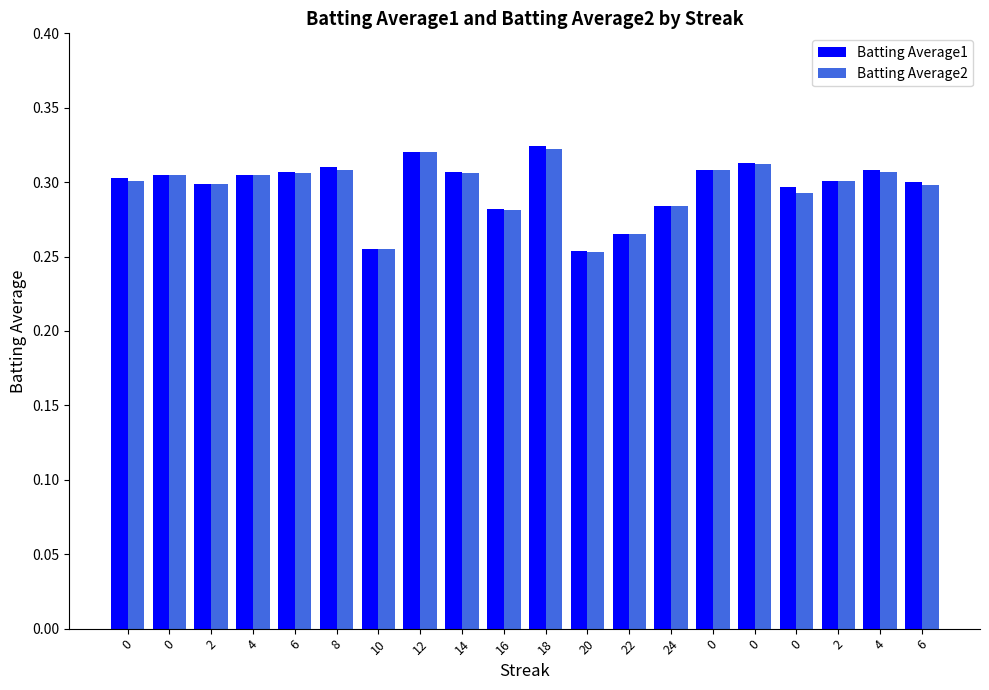

How many data points does each series have?

20